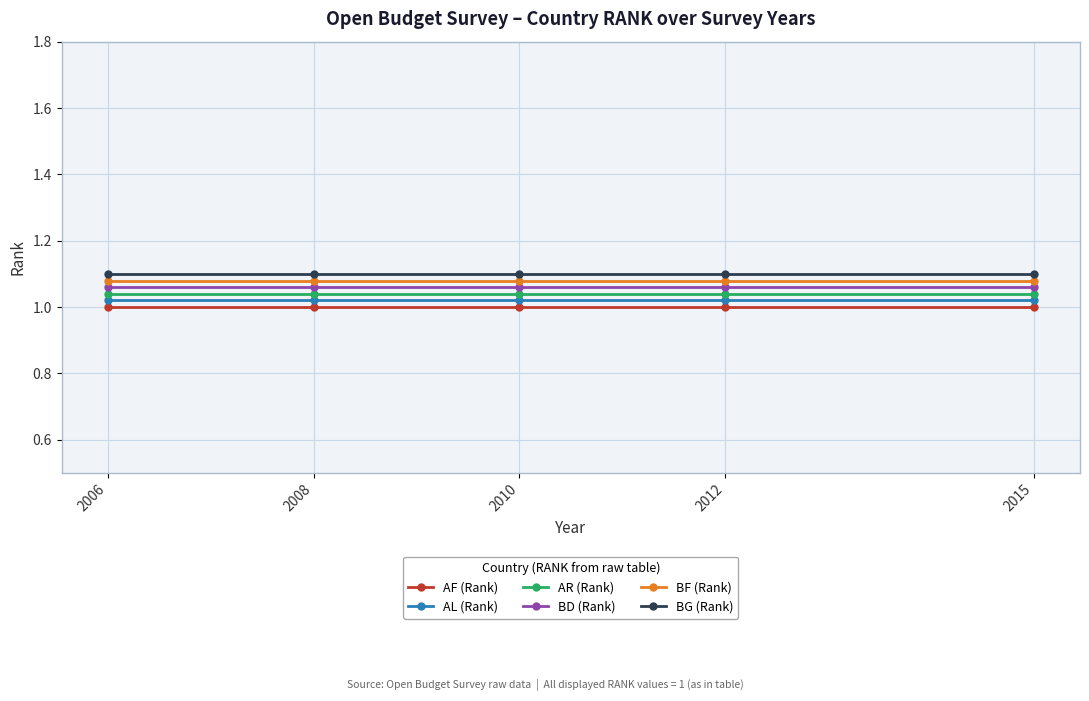

Rank the series by their average value, from lowest to highest.

AF (Rank), AL (Rank), AR (Rank), BD (Rank), BF (Rank), BG (Rank)